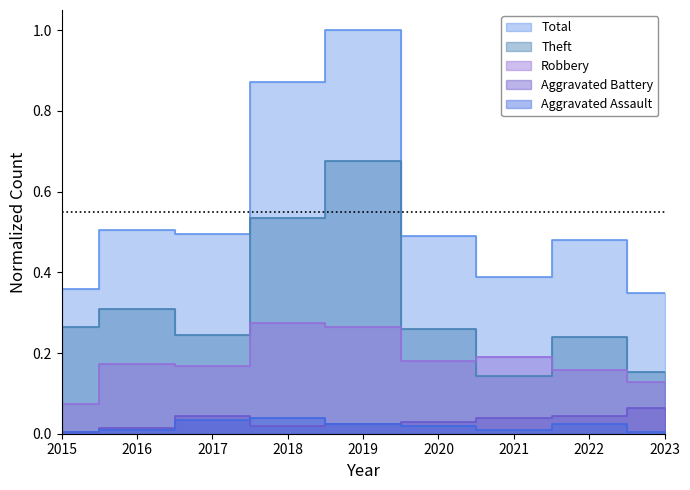

What is the approximate value of Robbery at 2022?

0.2